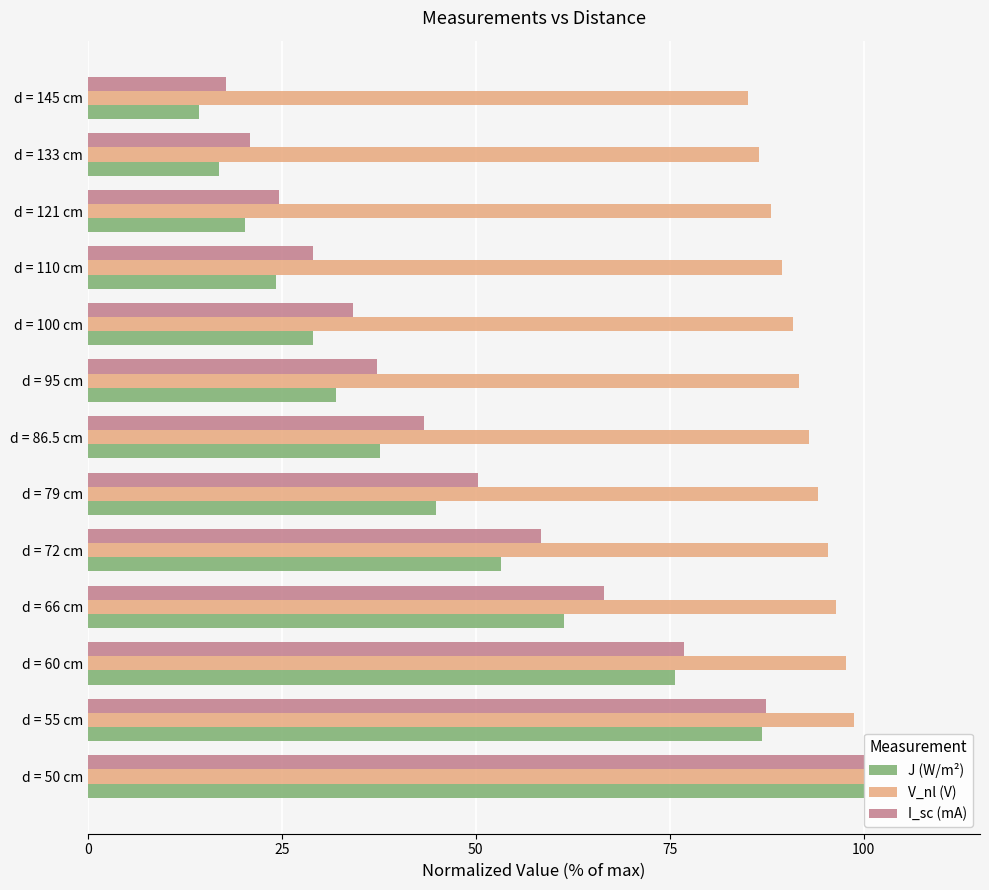

What is the sum of all I_sc (mA) values?

646.7